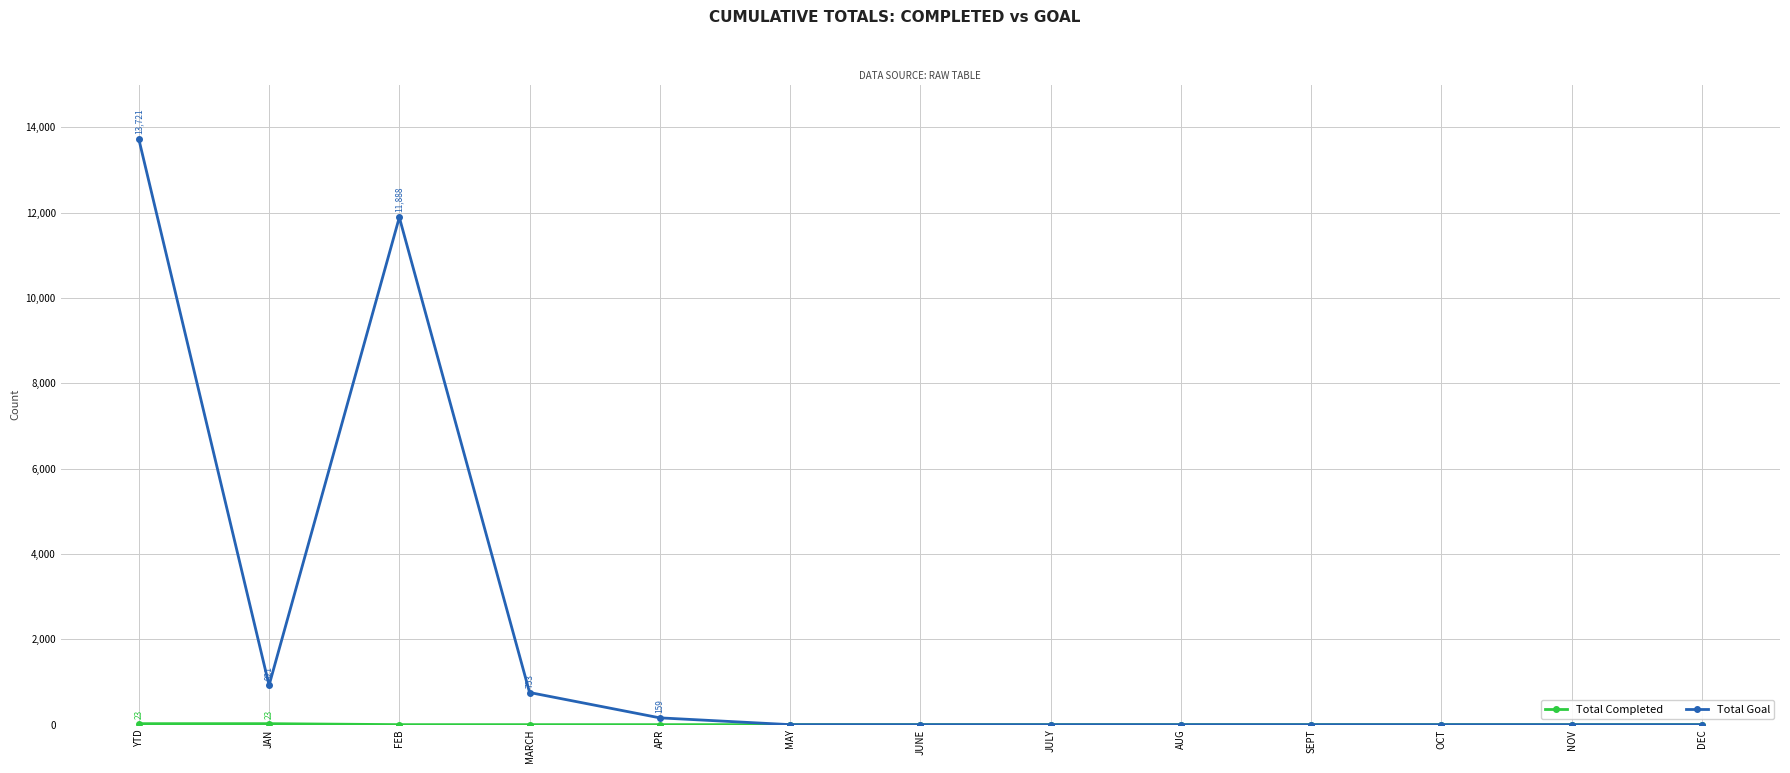

Which series has the largest range (max minus min)?

Total Goal